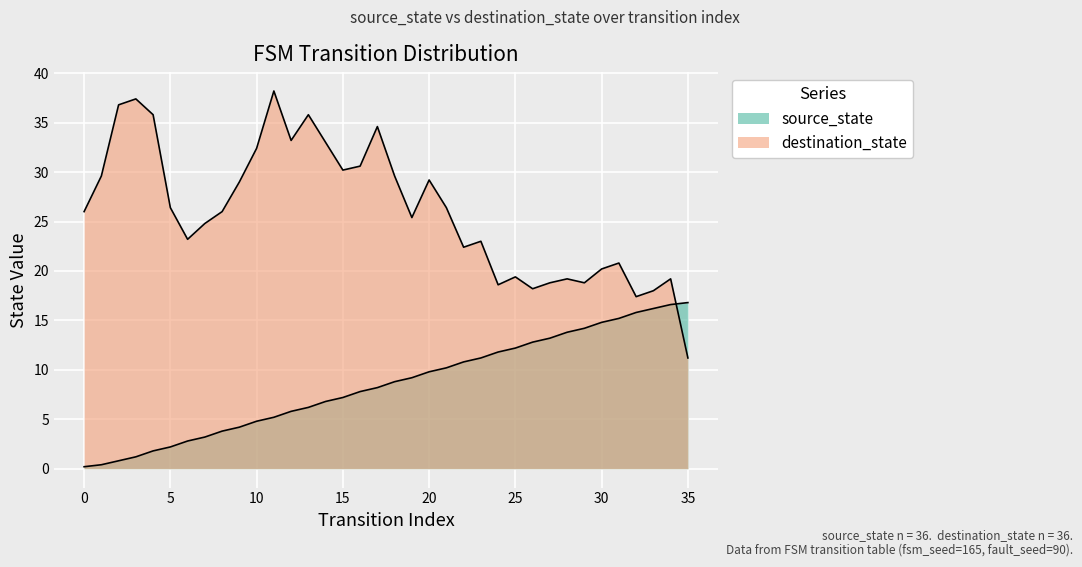

How many values are below 8?

17